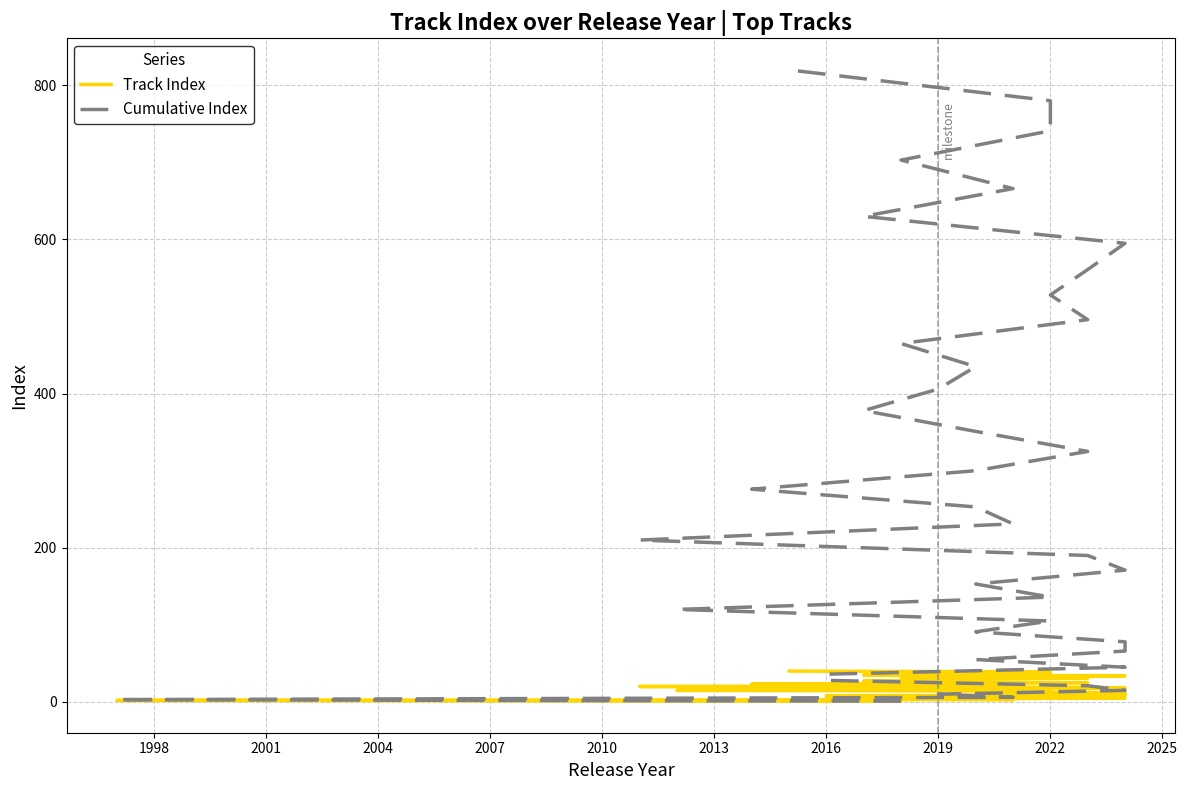

Does the chart have visible grid lines?

Yes